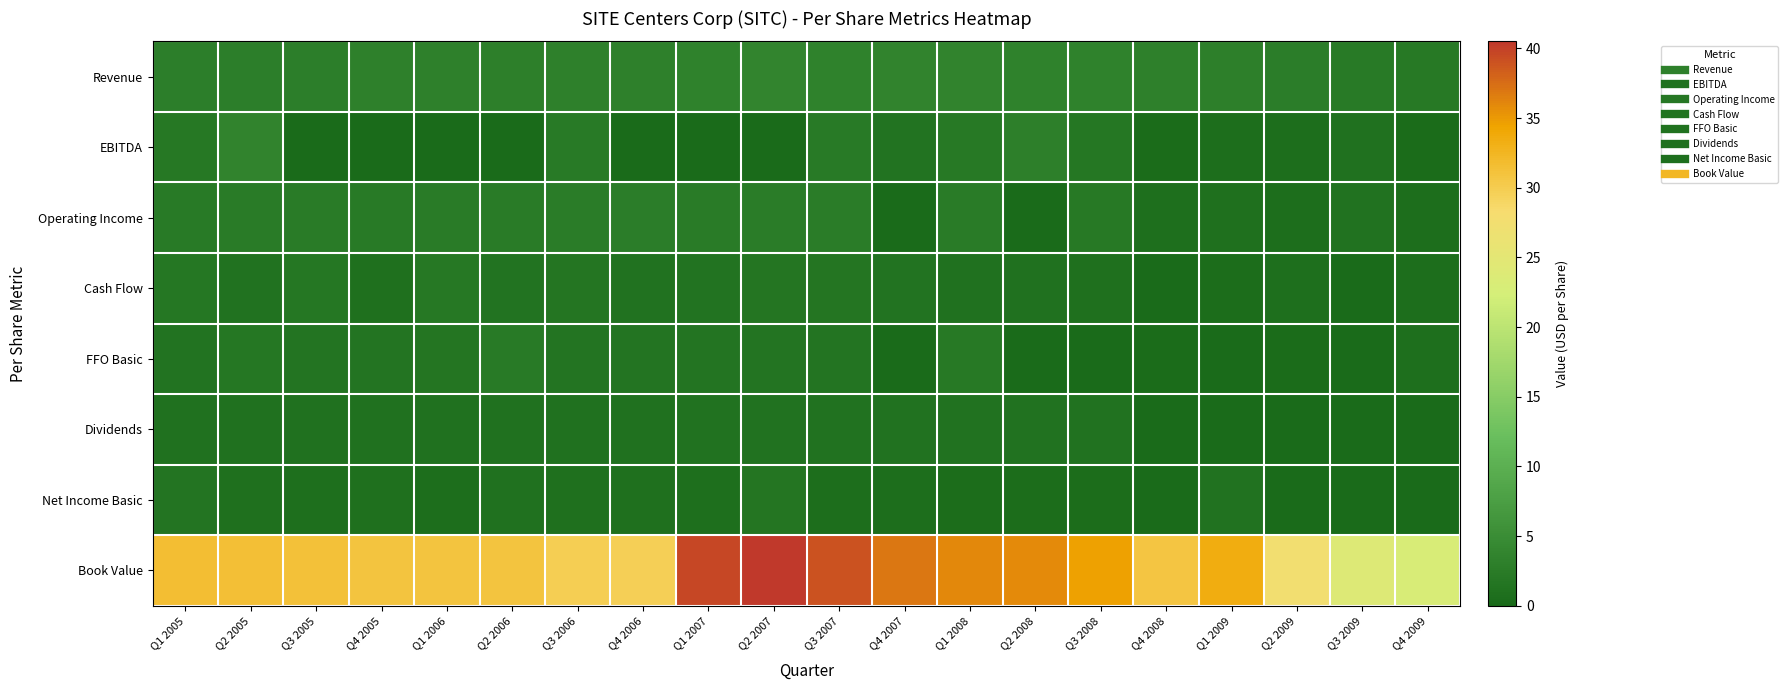

How many distinct data groups are displayed?

8